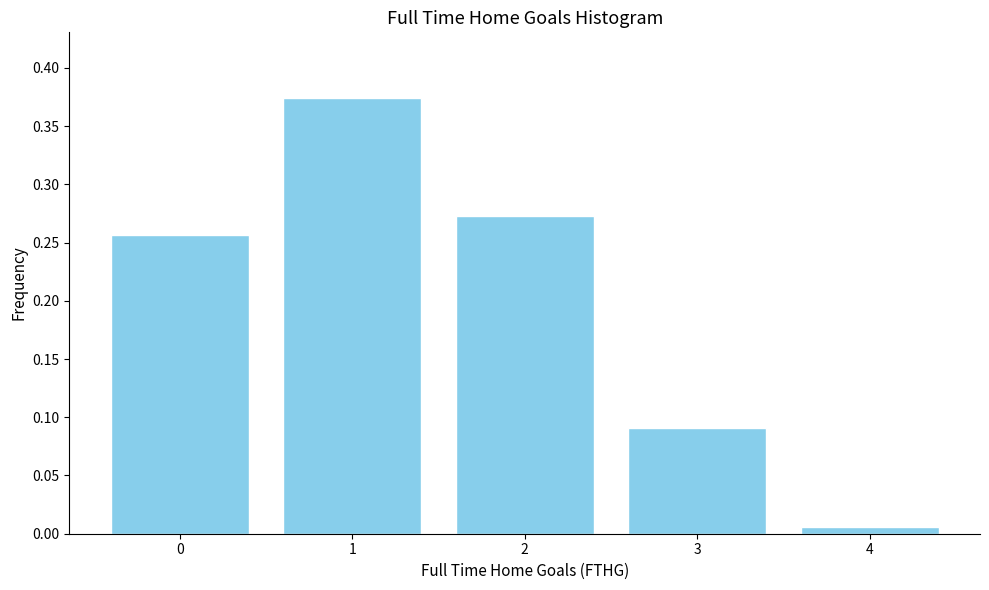

What is the sum of all values?

1.0